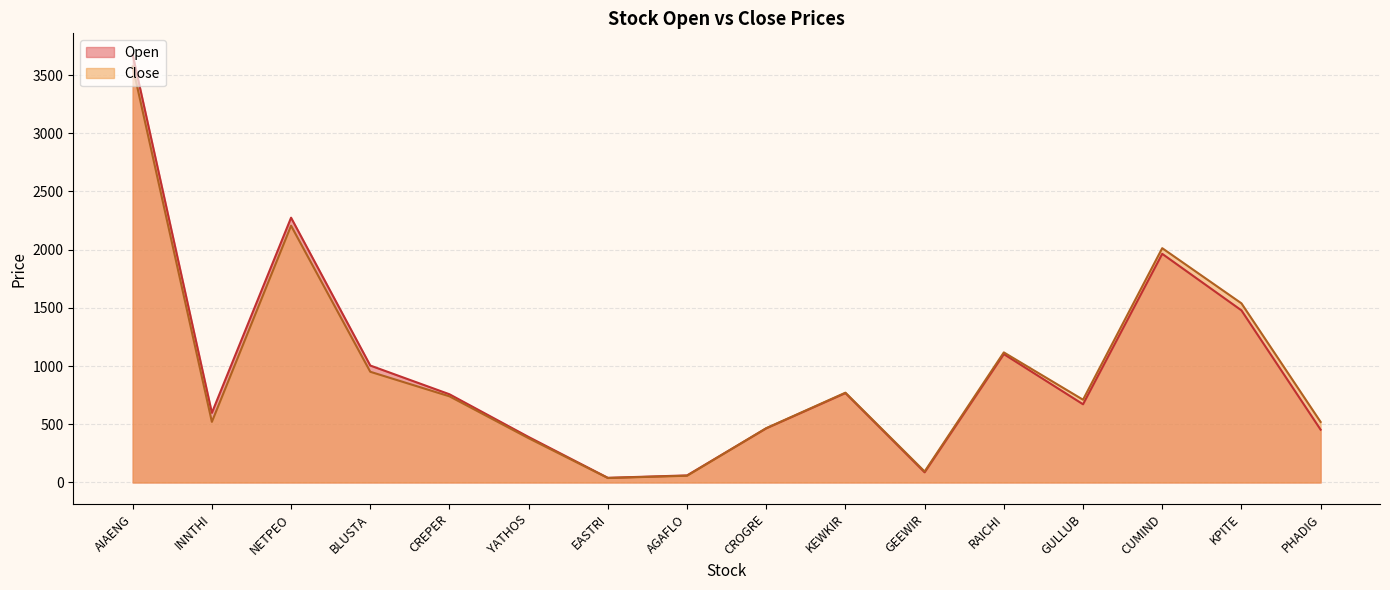

Reading left to right, extract all data points from this chart.

Open: PHADIG=453.7	CROGRE=465.2	EASTRI=40.1	NETPEO=2275.0	KPITE=1479.0	GEEWIR=87.4	CUMIND=1964.5	YATHOS=390.9	KEWKIR=768.1	INNTHI=598.5	AIAENG=3675.0	BLUSTA=1005.0	RAICHI=1103.0	AGAFLO=60.9	CREPER=758.0	GULLUB=672.0
Close: PHADIG=520.3	CROGRE=466.7	EASTRI=38.5	NETPEO=2206.2	KPITE=1539.3	GEEWIR=94.6	CUMIND=2013.2	YATHOS=380.4	KEWKIR=771.6	INNTHI=521.0	AIAENG=3574.3	BLUSTA=951.2	RAICHI=1117.7	AGAFLO=58.0	CREPER=740.4	GULLUB=711.2